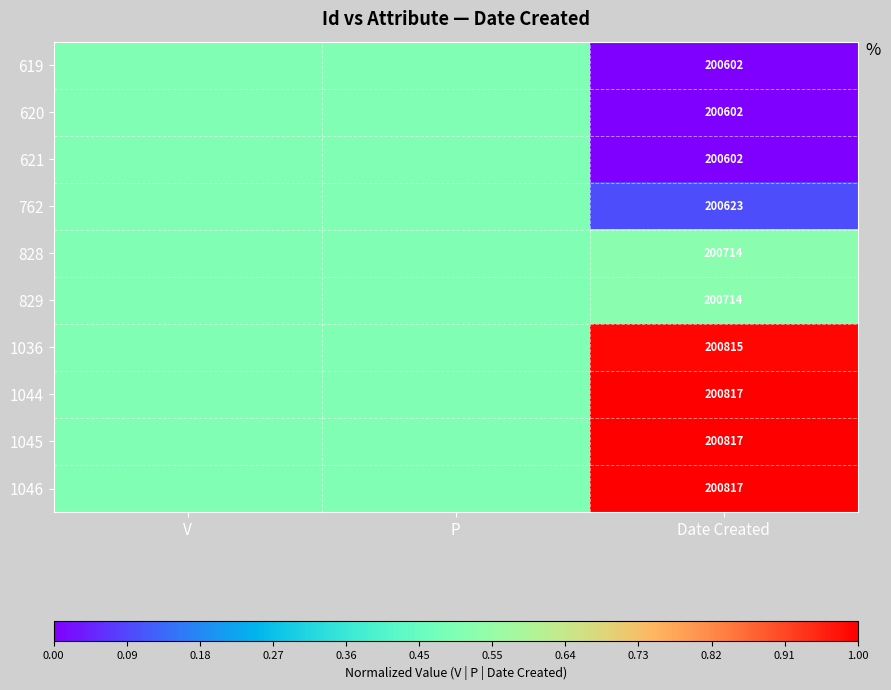

Is it true that 619 equals 310151.6 at Date Created?

False